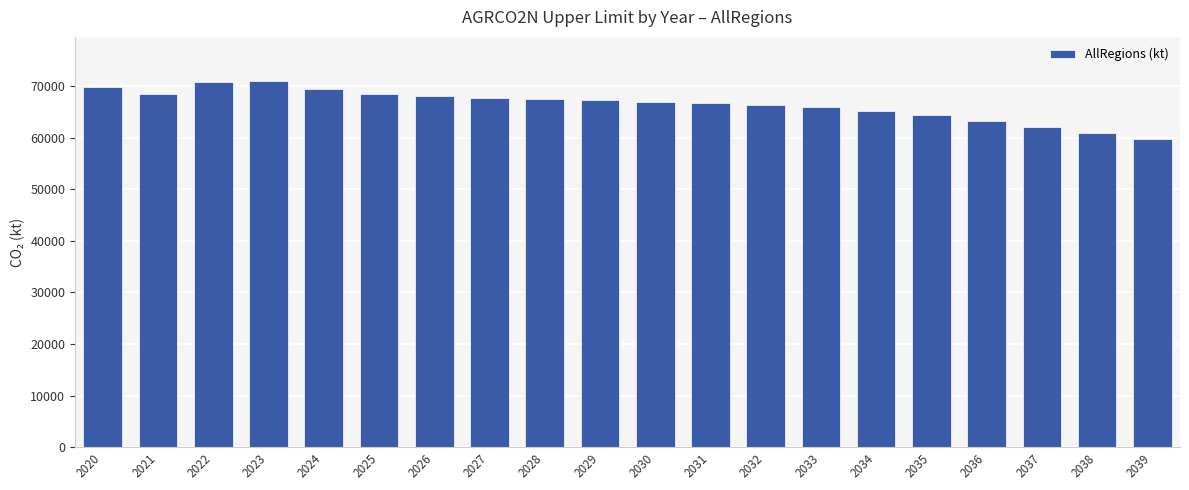

What is the average value?

66515.8